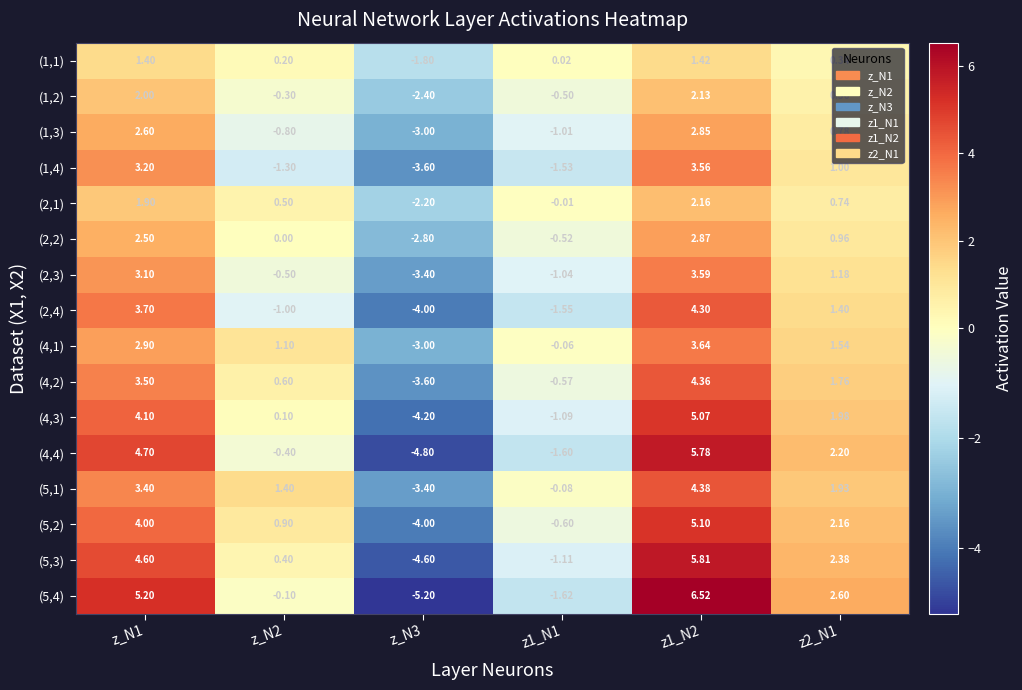

Is the value of (4,4) at z_N2 greater than the value of (5,2) at z_N3?

Yes